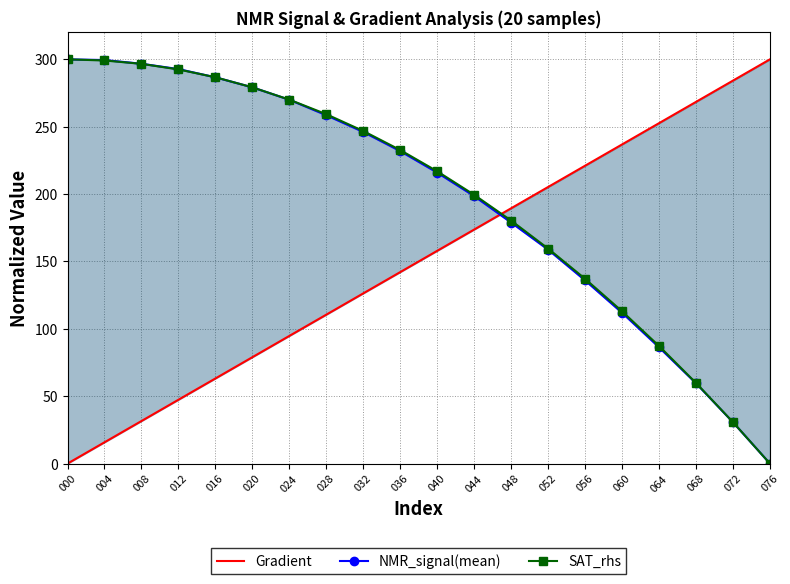

Rank the series by their maximum value, from lowest to highest.

SAT_rhs, Gradient, NMR_signal(mean)